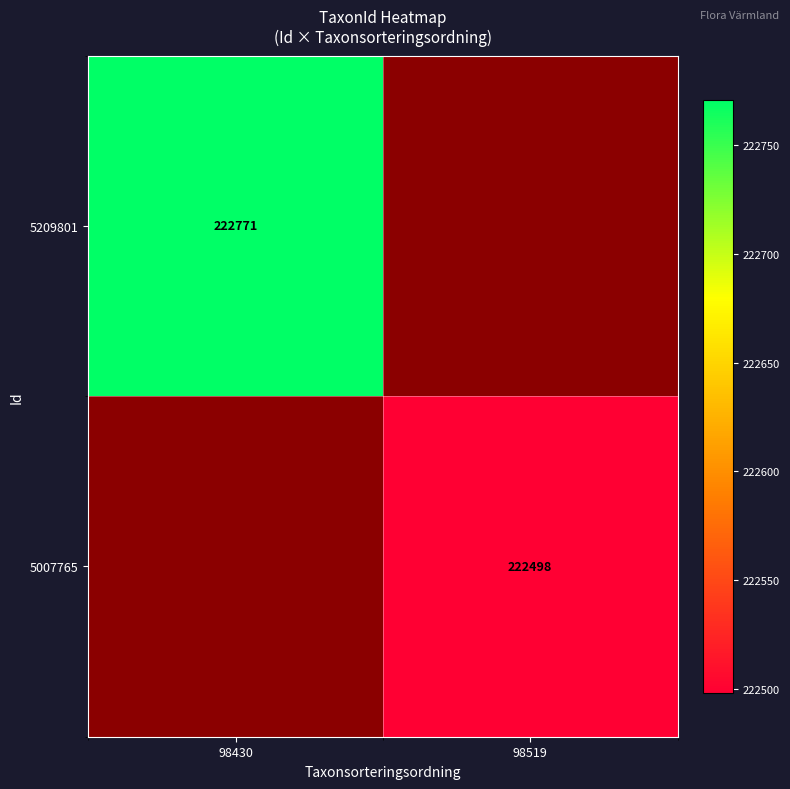

Is the value of 5007765 at 98519 greater than the value of 5209801 at 98430?

No